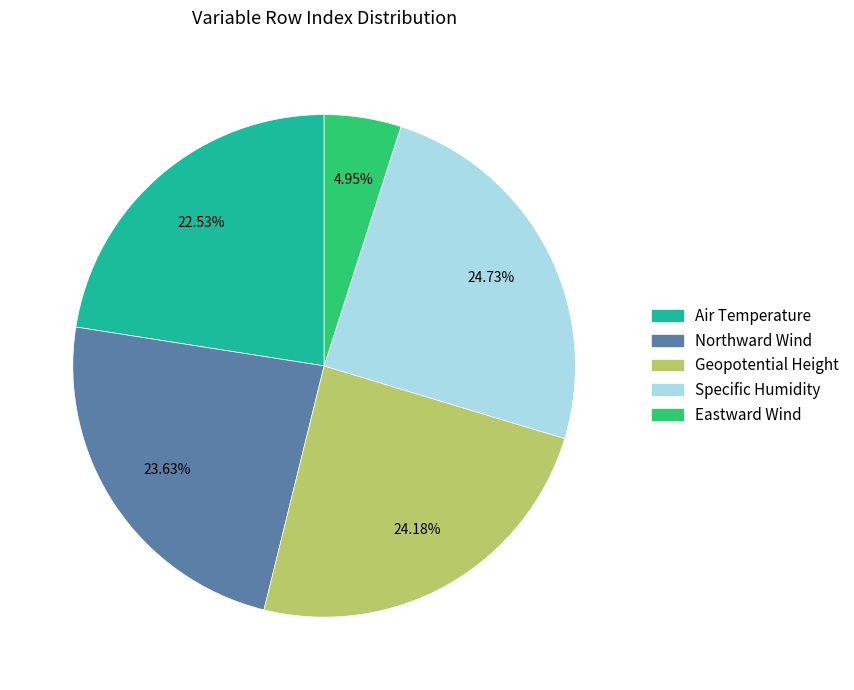

What percentage is the Geopotential Height slice, to the nearest percent?

24%